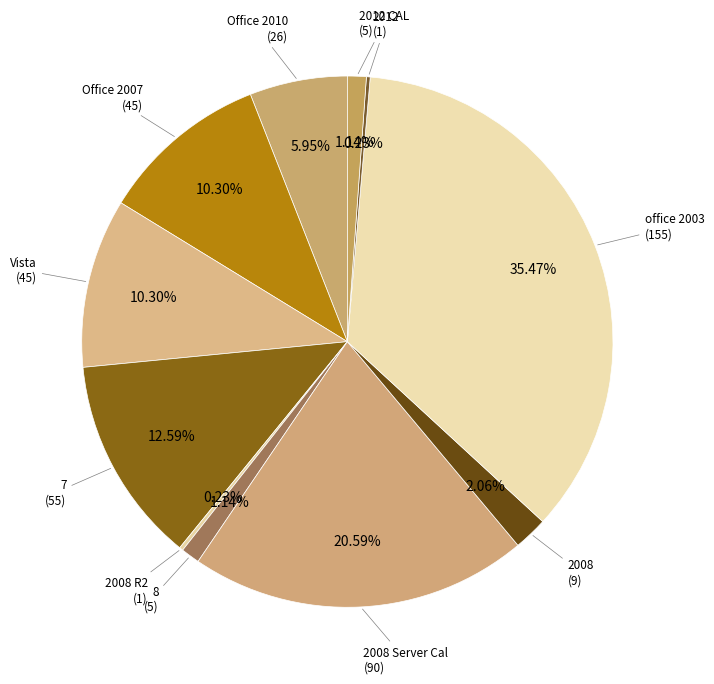

To the nearest percent, what is the difference between the largest and smallest slice percentages?

35%